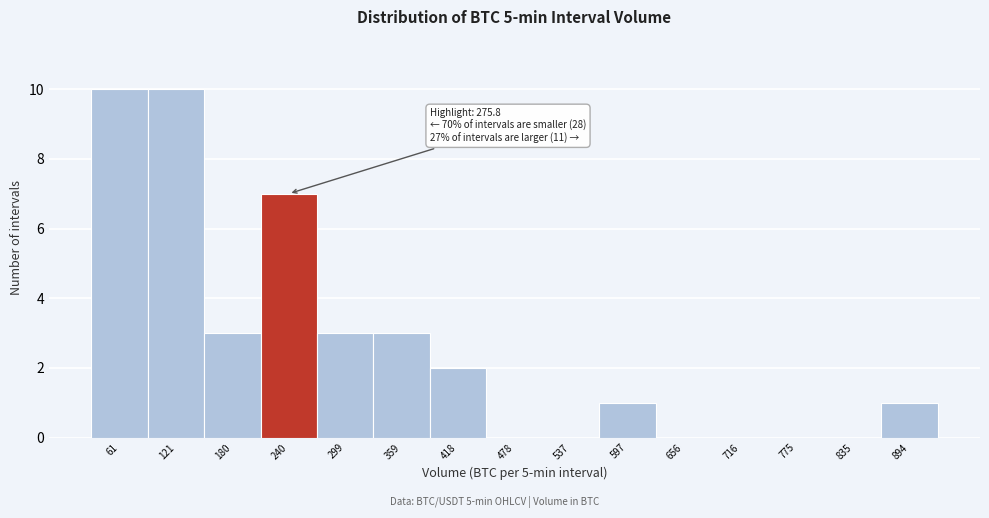

Reading left to right, list all the values displayed in this chart.

61=10	121=10	180=3	240=7	299=3	359=3	418=2	478=0	537=0	597=1	656=0	716=0	775=0	835=0	894=1